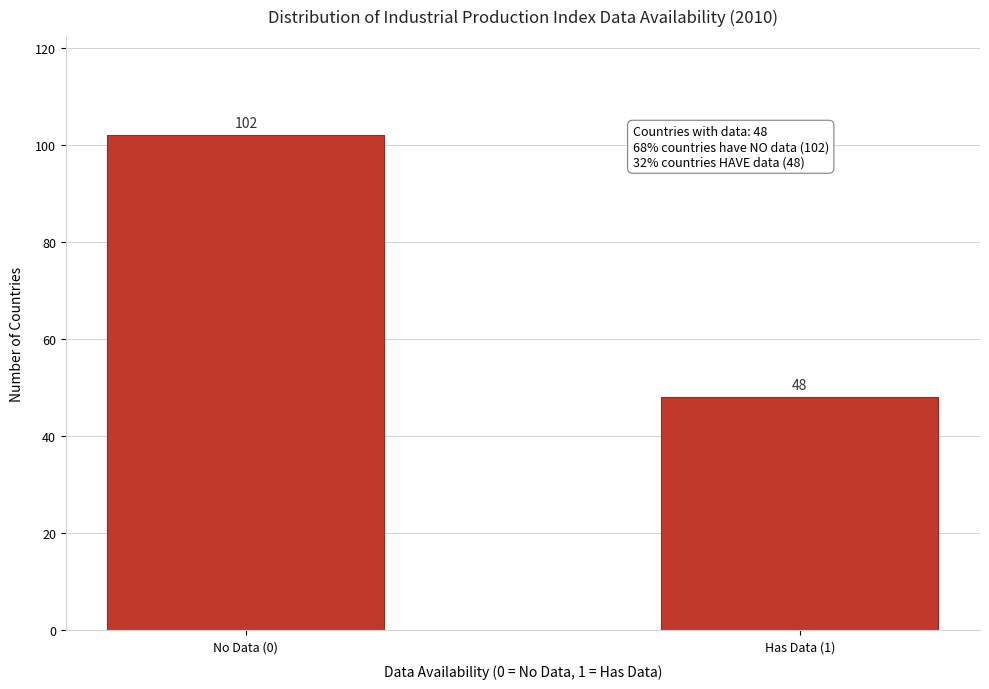

Reading left to right, what are all the values shown in this chart?

102	48